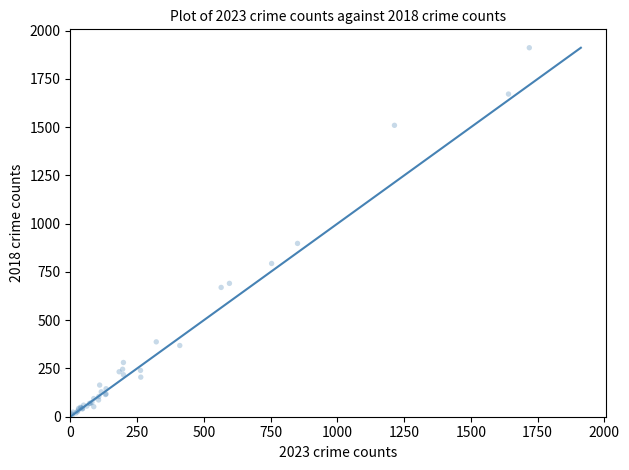

What Y value in the scatter plot is closest to 960?

898